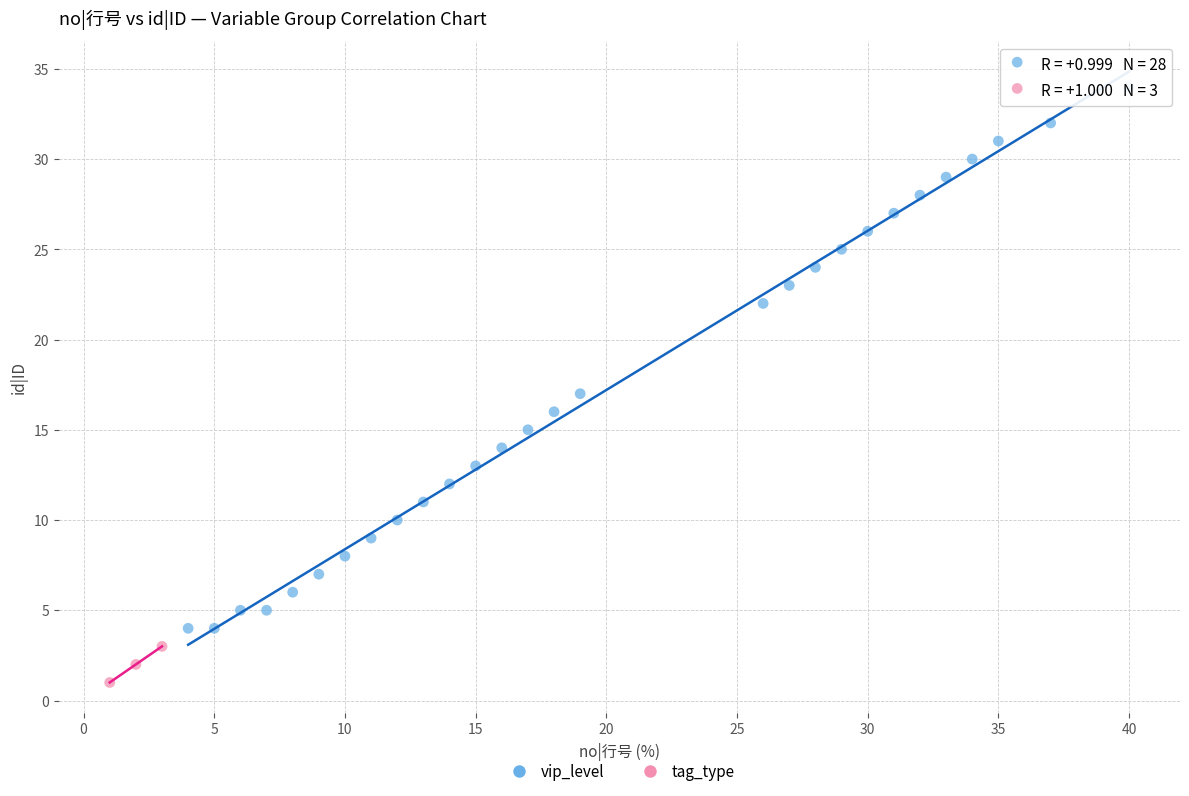

Which series has the largest Y range (max minus min)?

vip_level